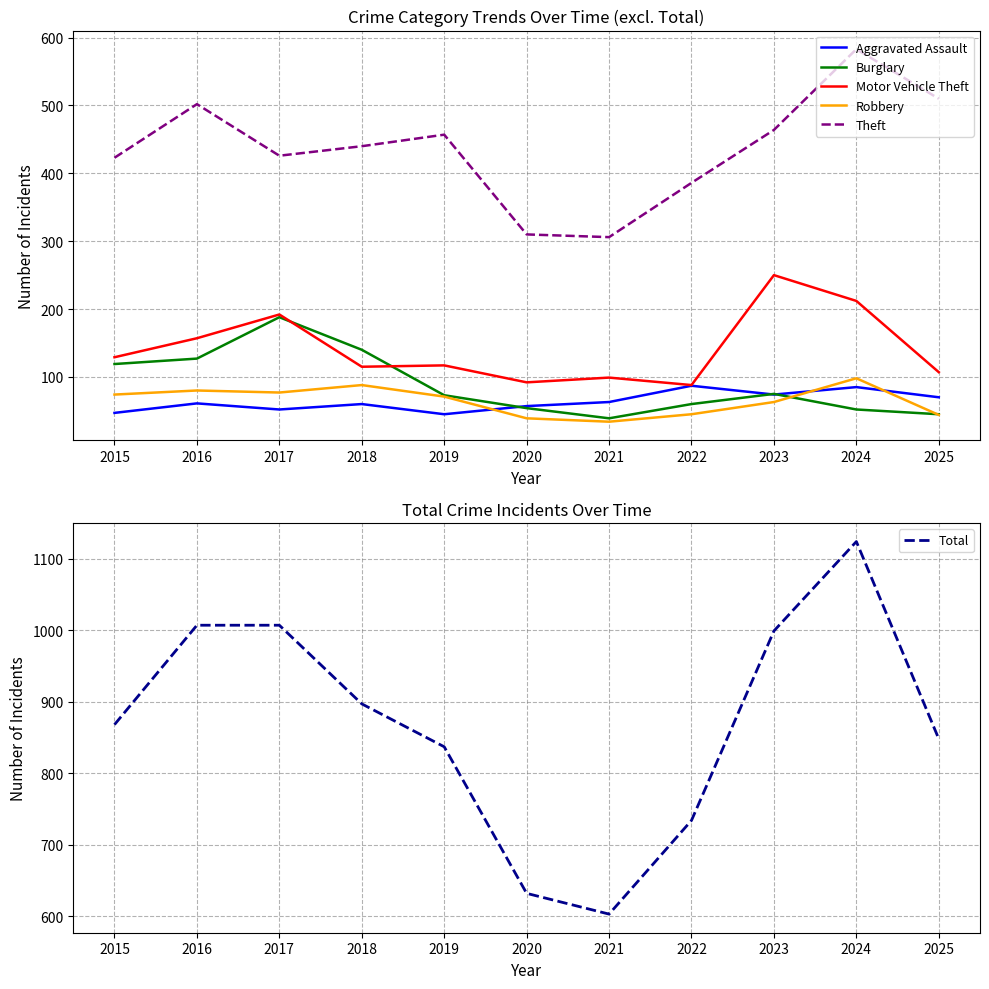

Between 2020 and 2016, which is larger?

2016